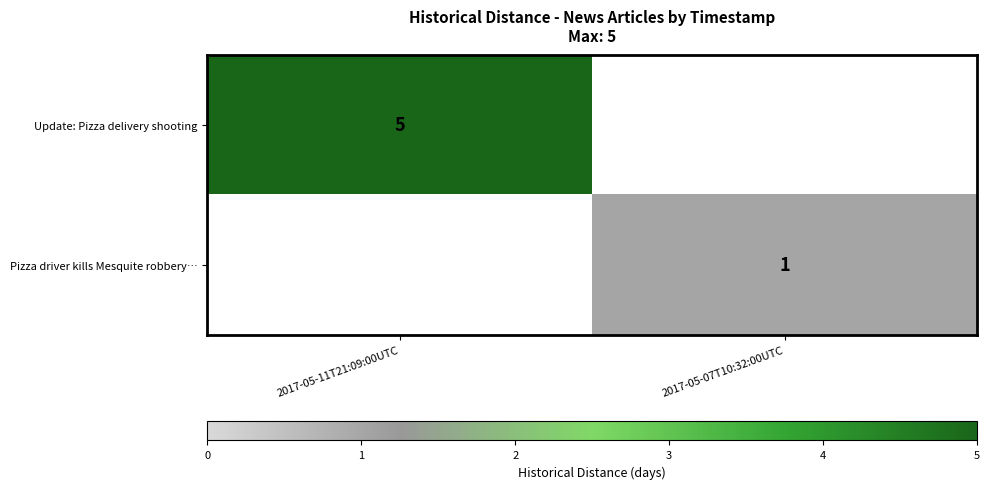

Is the value of Pizza driver kills Mesquite robbery… at 2017-05-07T10:32:00UTC greater than the value of Update: Pizza delivery shooting at 2017-05-11T21:09:00UTC?

No